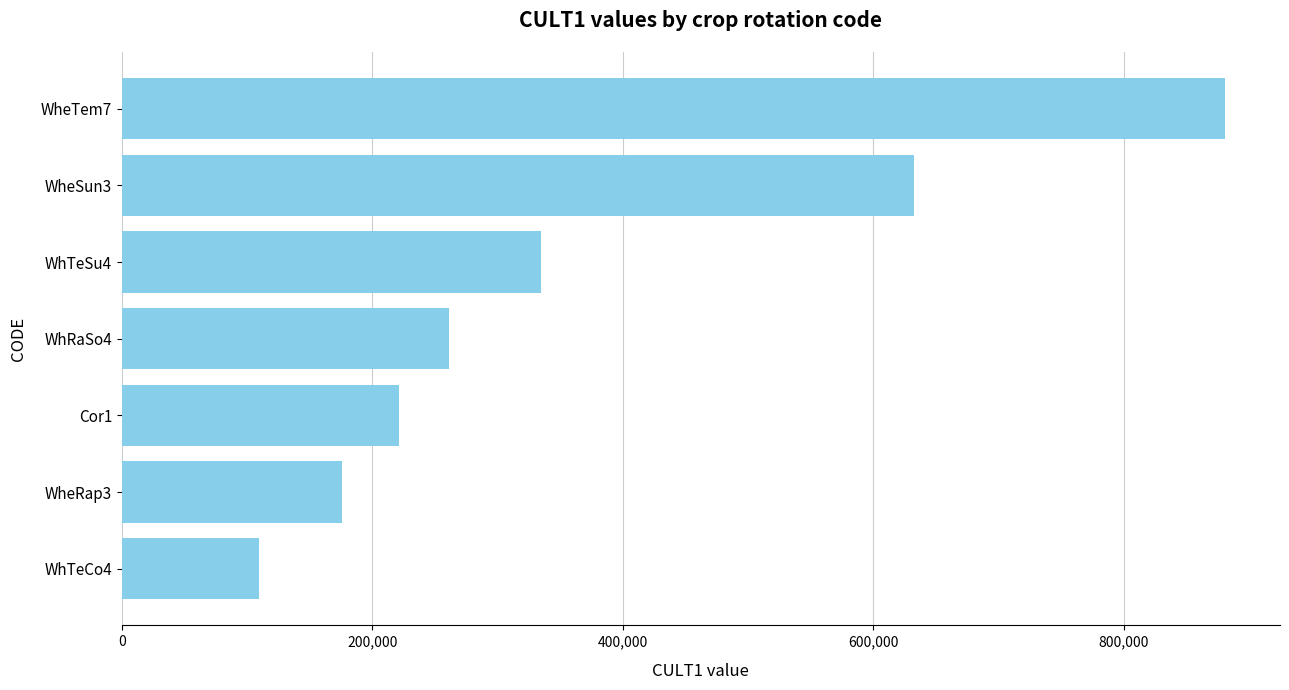

Rank the categories by value from lowest to highest.

WhTeCo4, WheRap3, Cor1, WhRaSo4, WhTeSu4, WheSun3, WheTem7